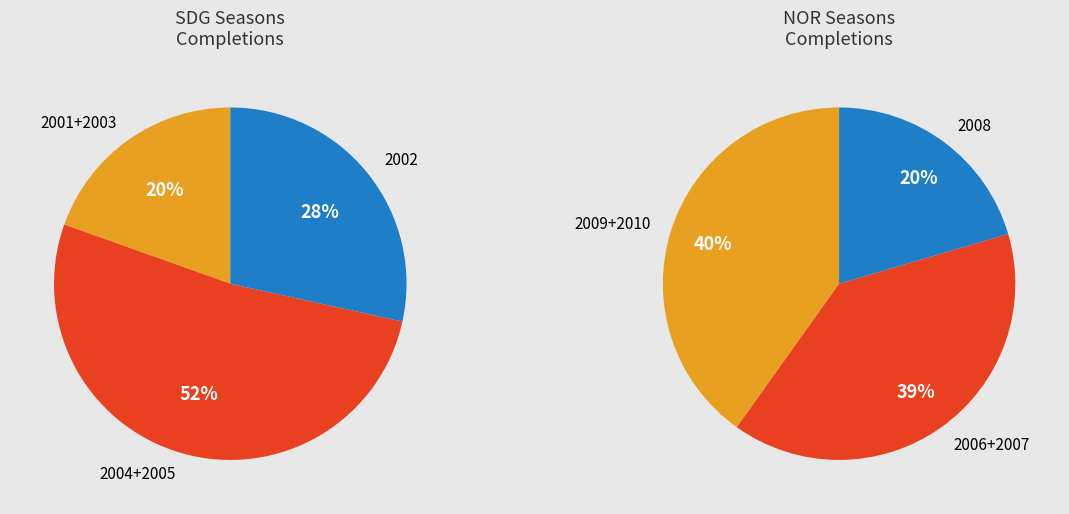

Is SDG the majority of the pie?

No